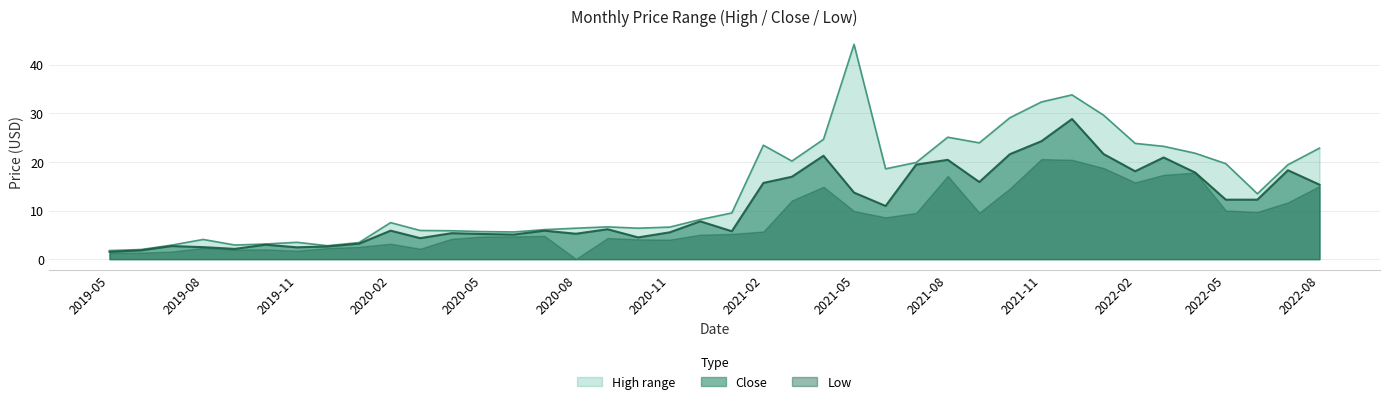

Does the chart have visible grid lines?

Yes